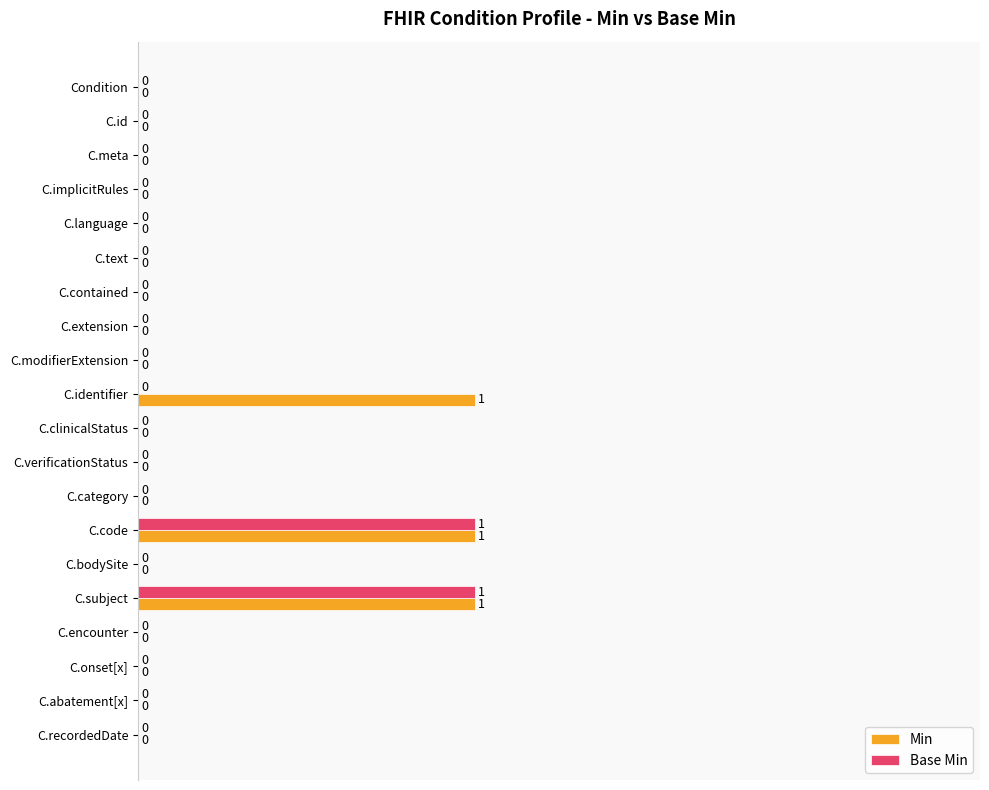

How many Min values are between 0 and 1?

20